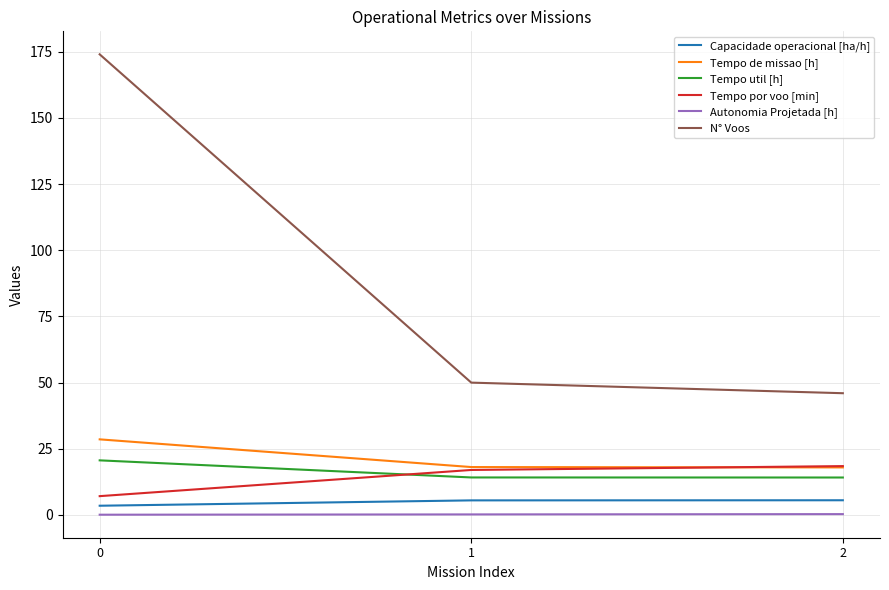

Between 0 and 2, which series saw the biggest shift?

N° Voos